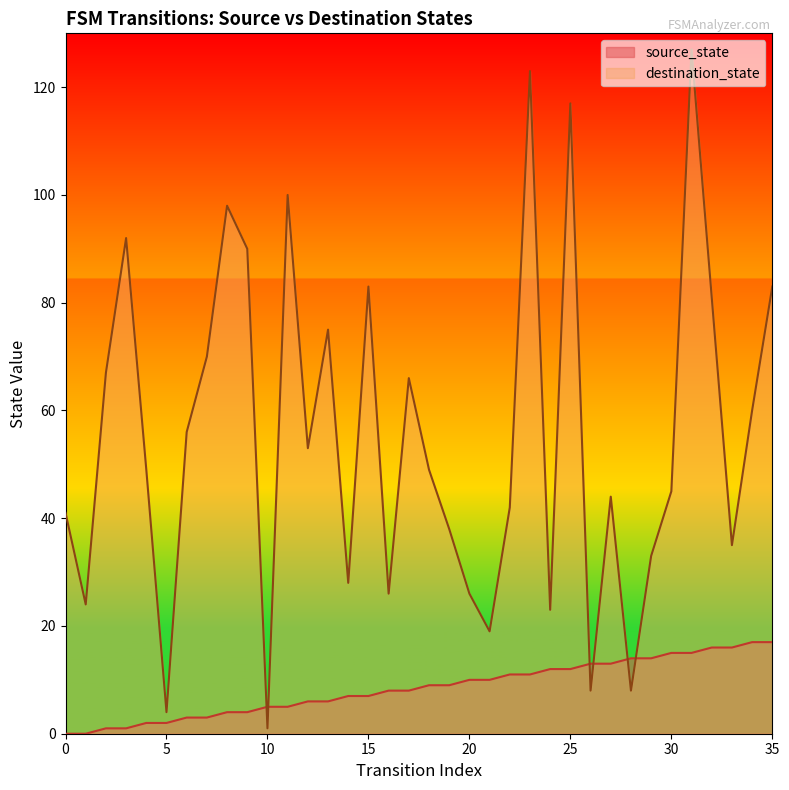

The value of destination_state at 27 is 44. True or false?

True